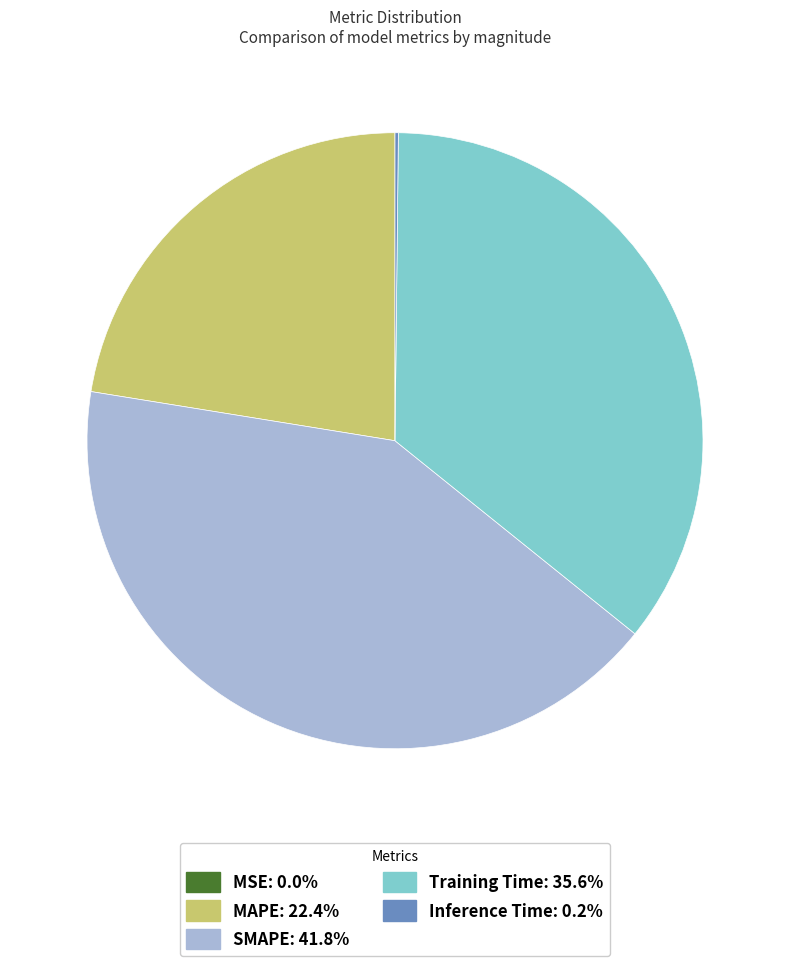

Is there a majority slice in this chart?

No